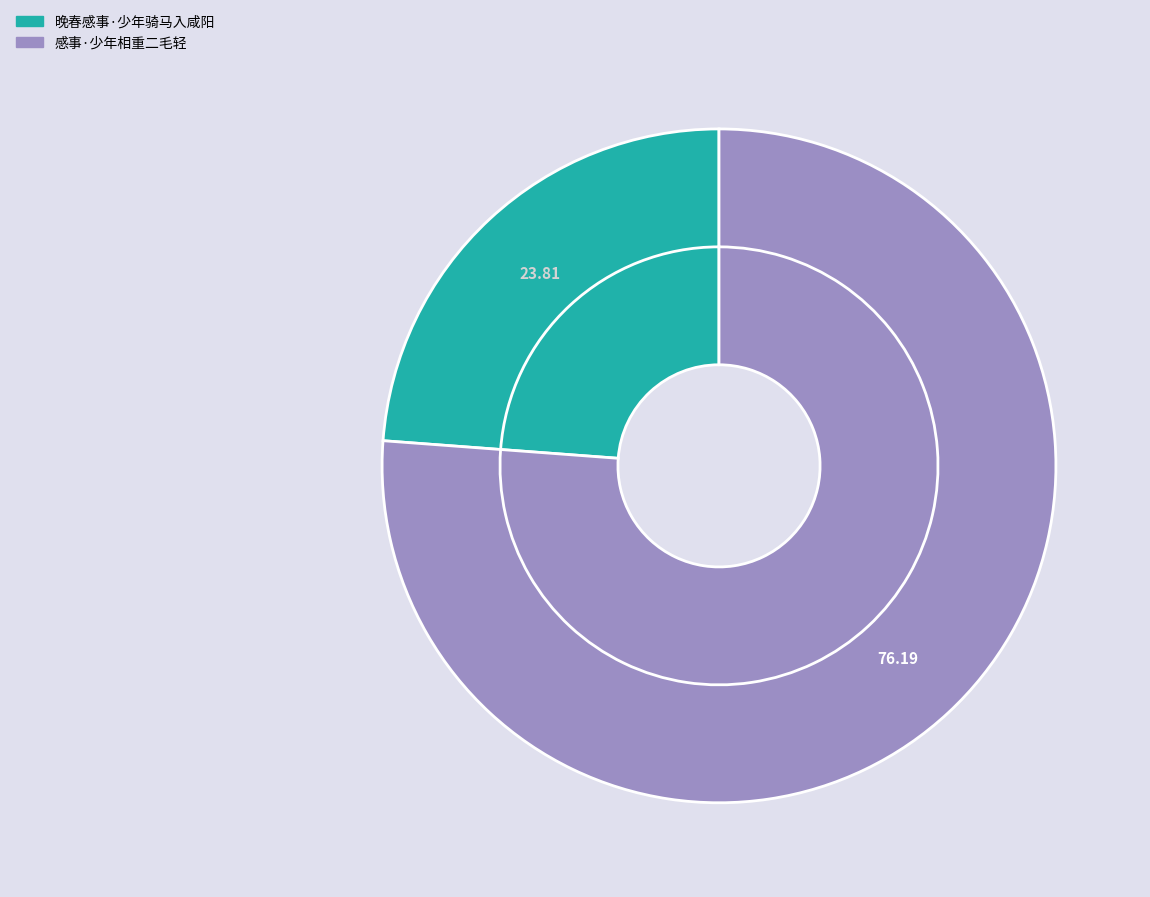

Which slice is the largest?

感事·少年相重二毛轻